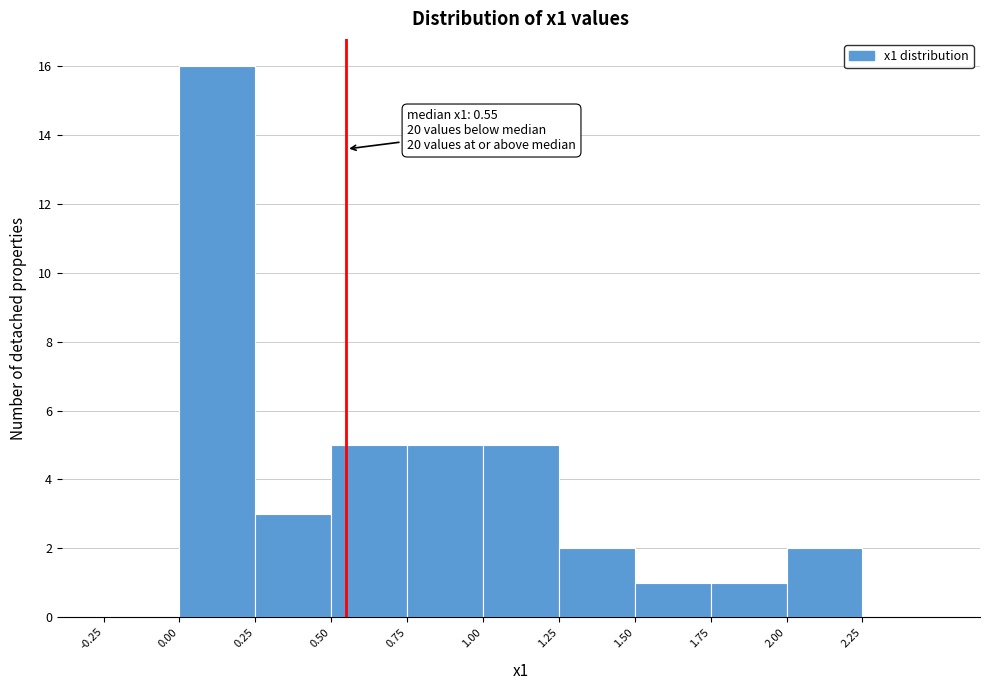

Over which range of the x-axis is the bar tallest?

0.00 to 0.25